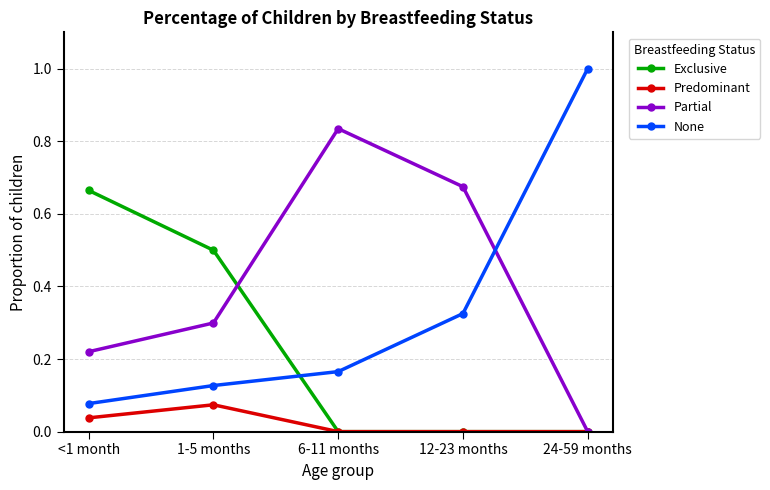

Is the value of None at 1-5 months greater than the value of Partial at <1 month?

No